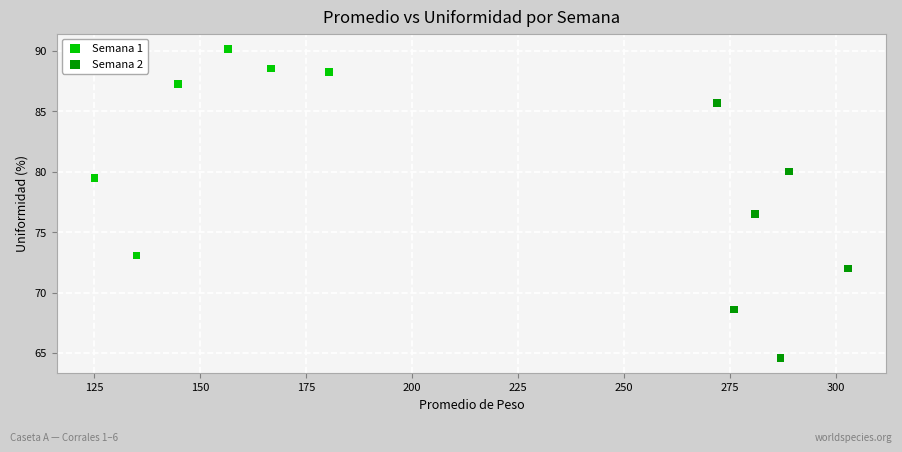

Which series reaches the minimum Y coordinate?

Semana 2